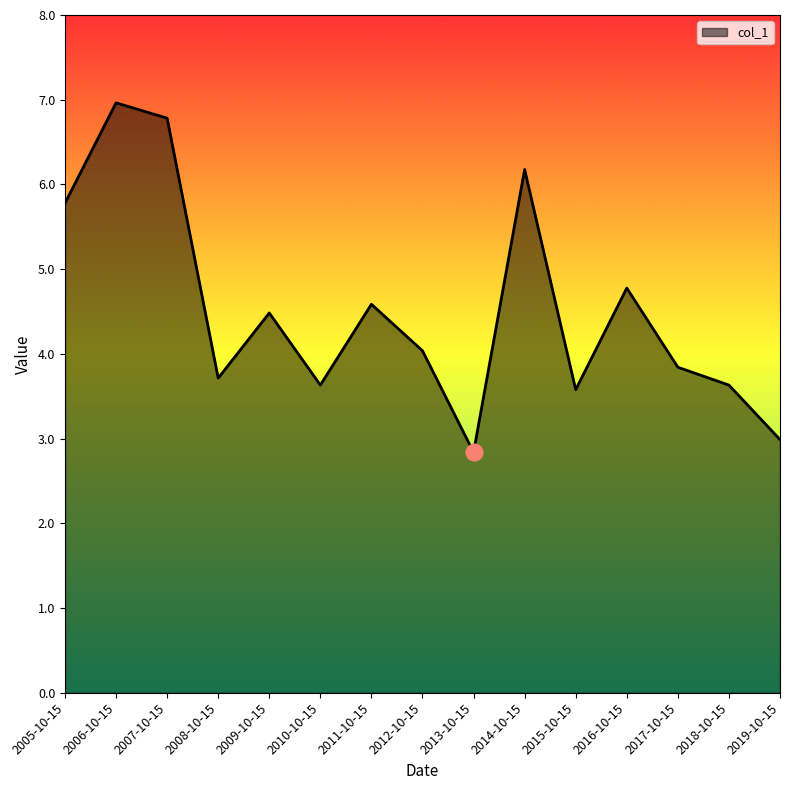

What is the average value?

4.5